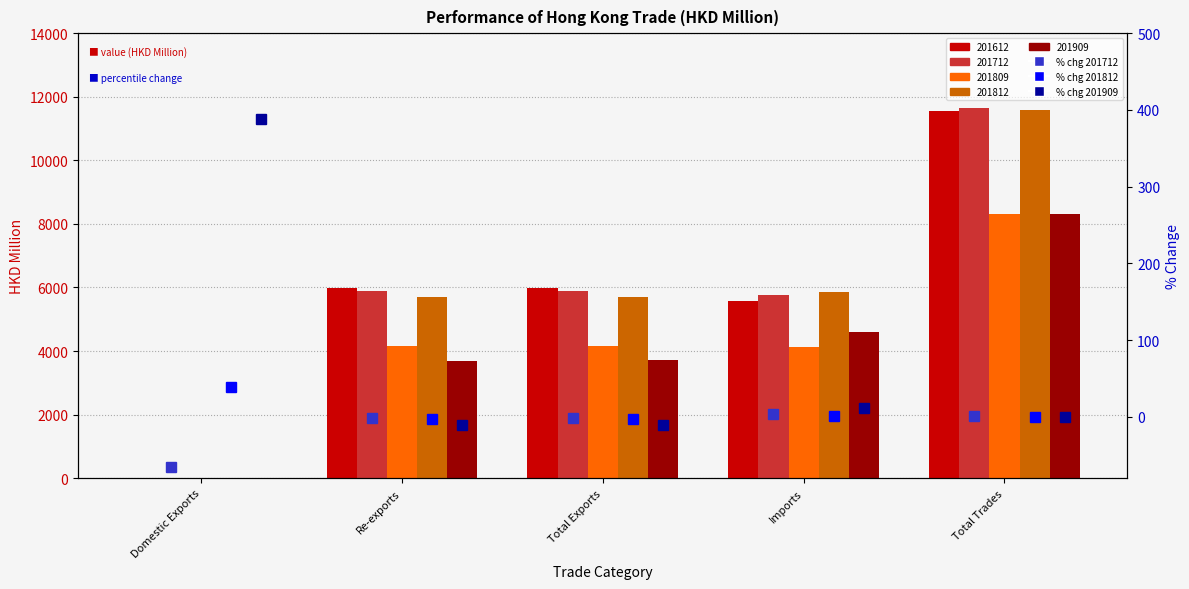

What is the label of the 1st bar from the left?

Domestic Exports